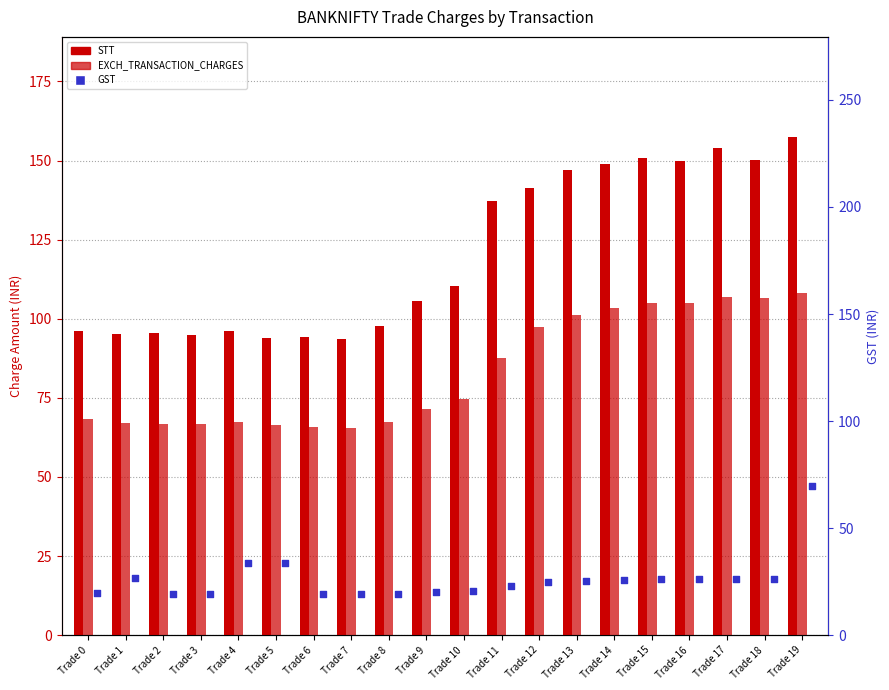

At how many categories does at least one series exceed 133?

9